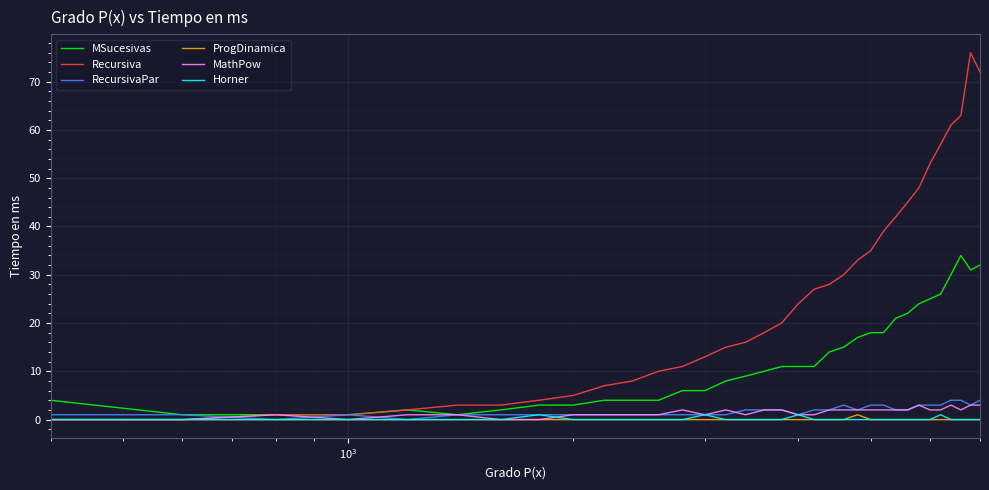

Which series has the largest total across all categories?

Recursiva